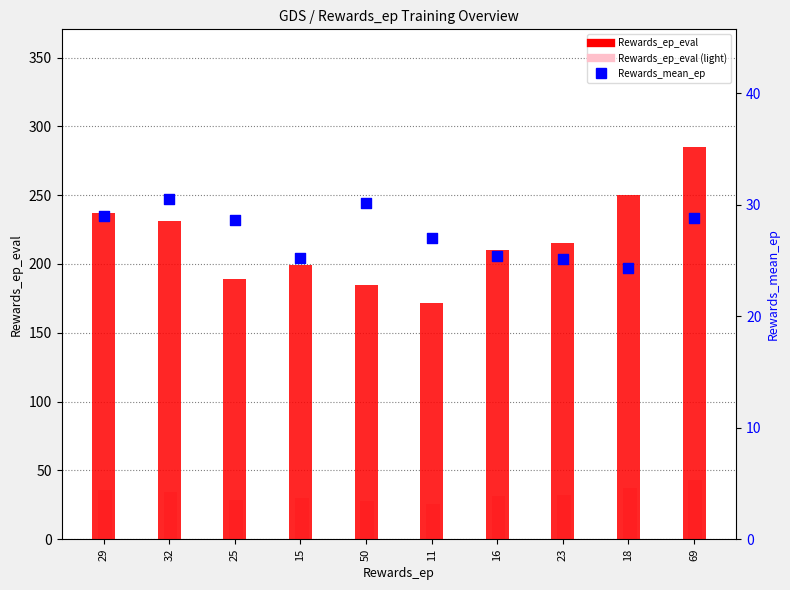

What are all the series names shown in the legend?

Rewards_ep_eval, Rewards_ep_eval (light), Rewards_mean_ep